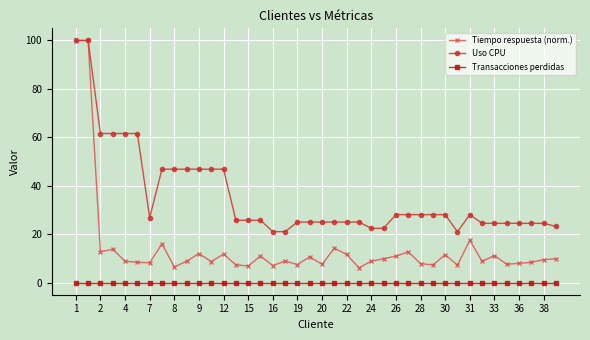

Which series has the largest range (max minus min)?

Tiempo respuesta (norm.)